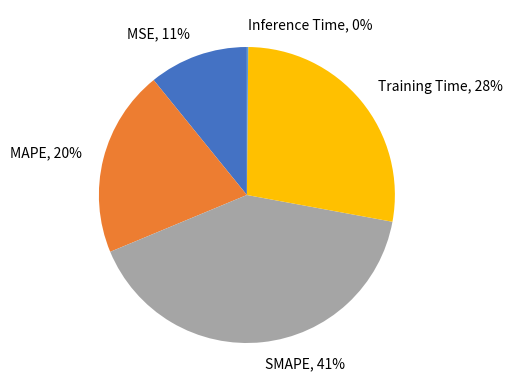

True or false: MSE accounts for 1% of the total.

False